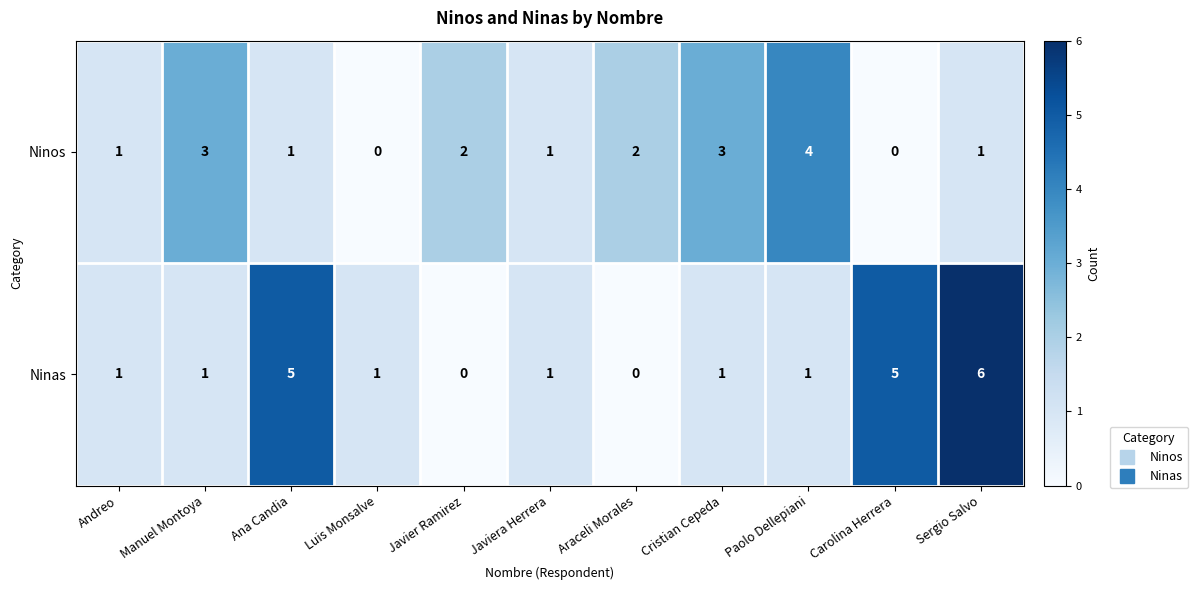

List the series in order of their overall mean, lowest first.

Ninos, Ninas